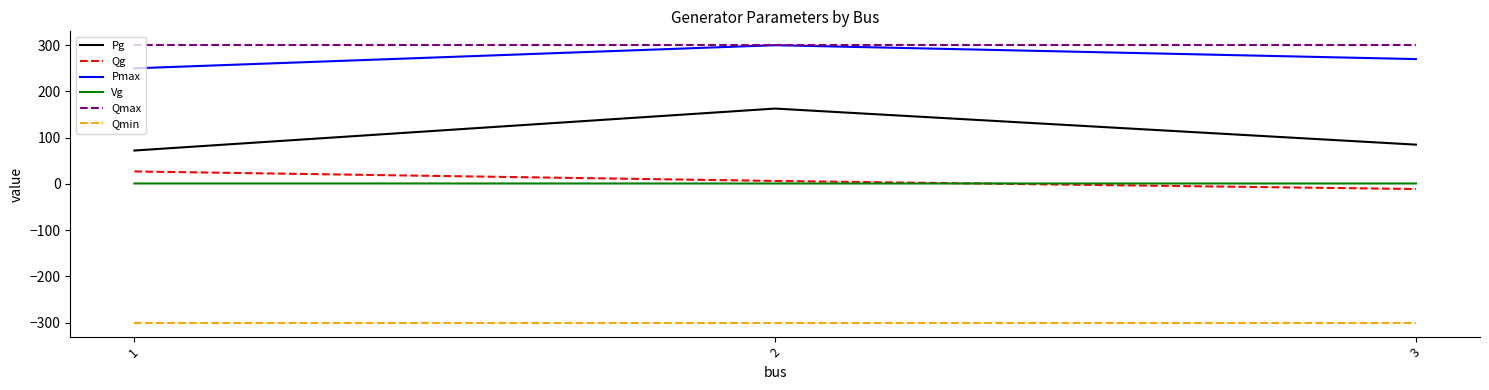

What is the smallest value displayed?

-300.0